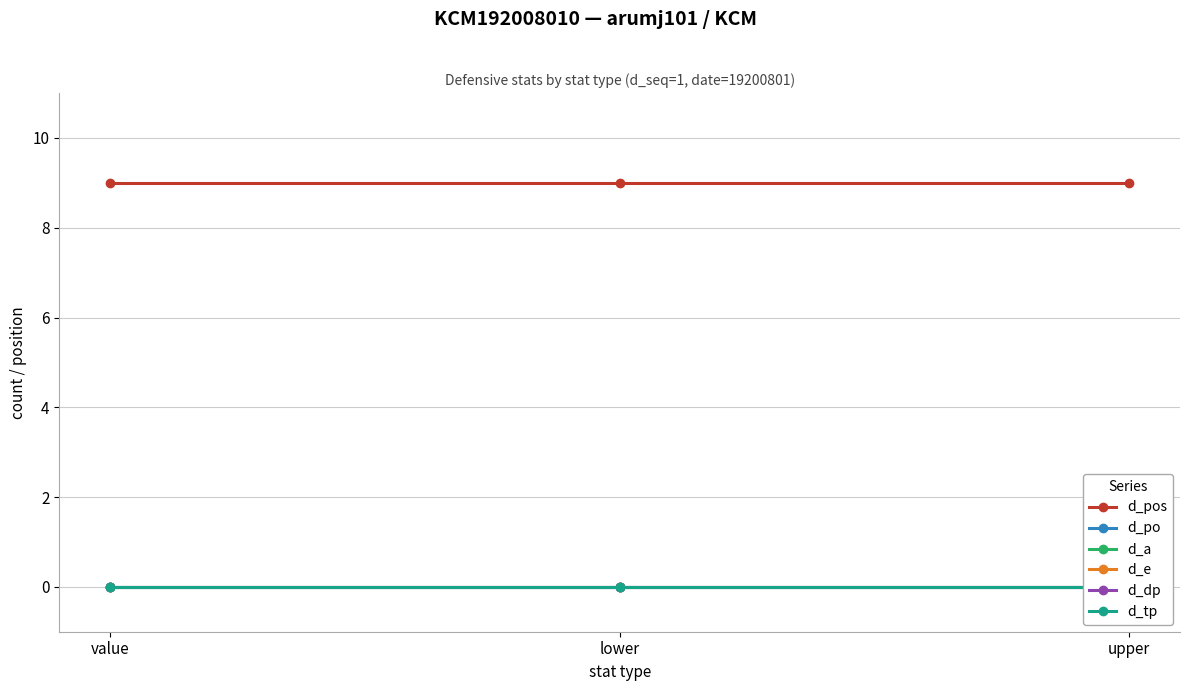

How many categories are shown in the chart?

3